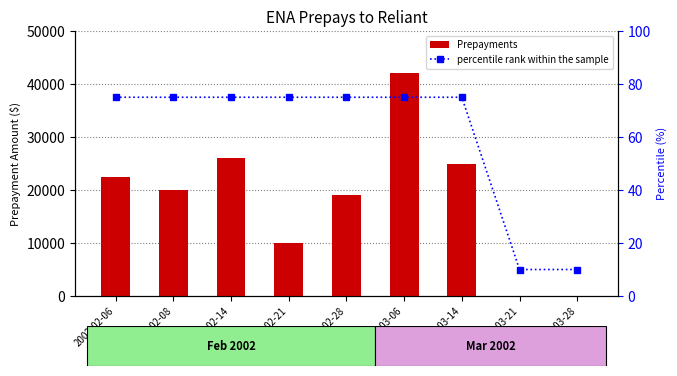

Between 2002-02-21 and 2002-03-14, which is larger?

2002-03-14